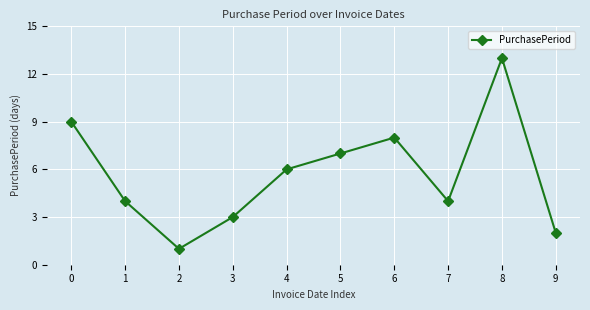

Reading left to right, extract all data points from this chart.

9	4	1	3	6	7	8	4	13	2